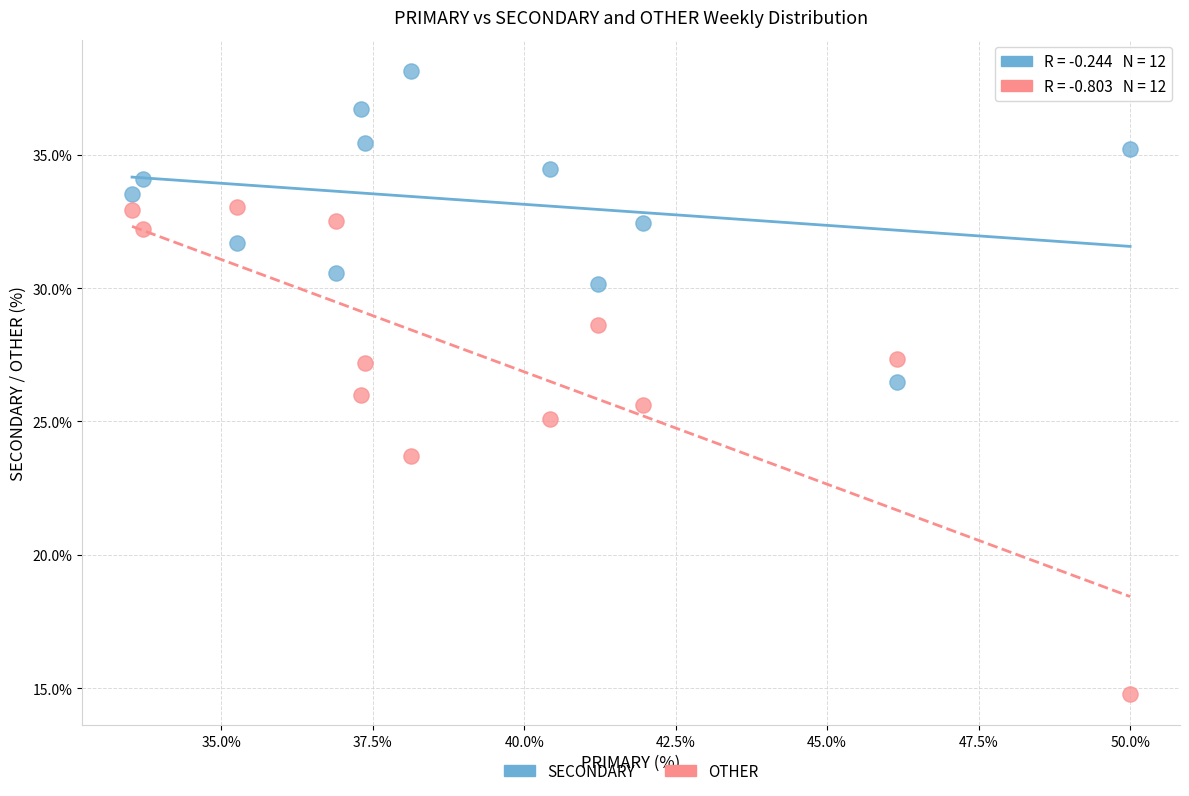

In the OTHER series, what Y value is closest to 23?

23.7